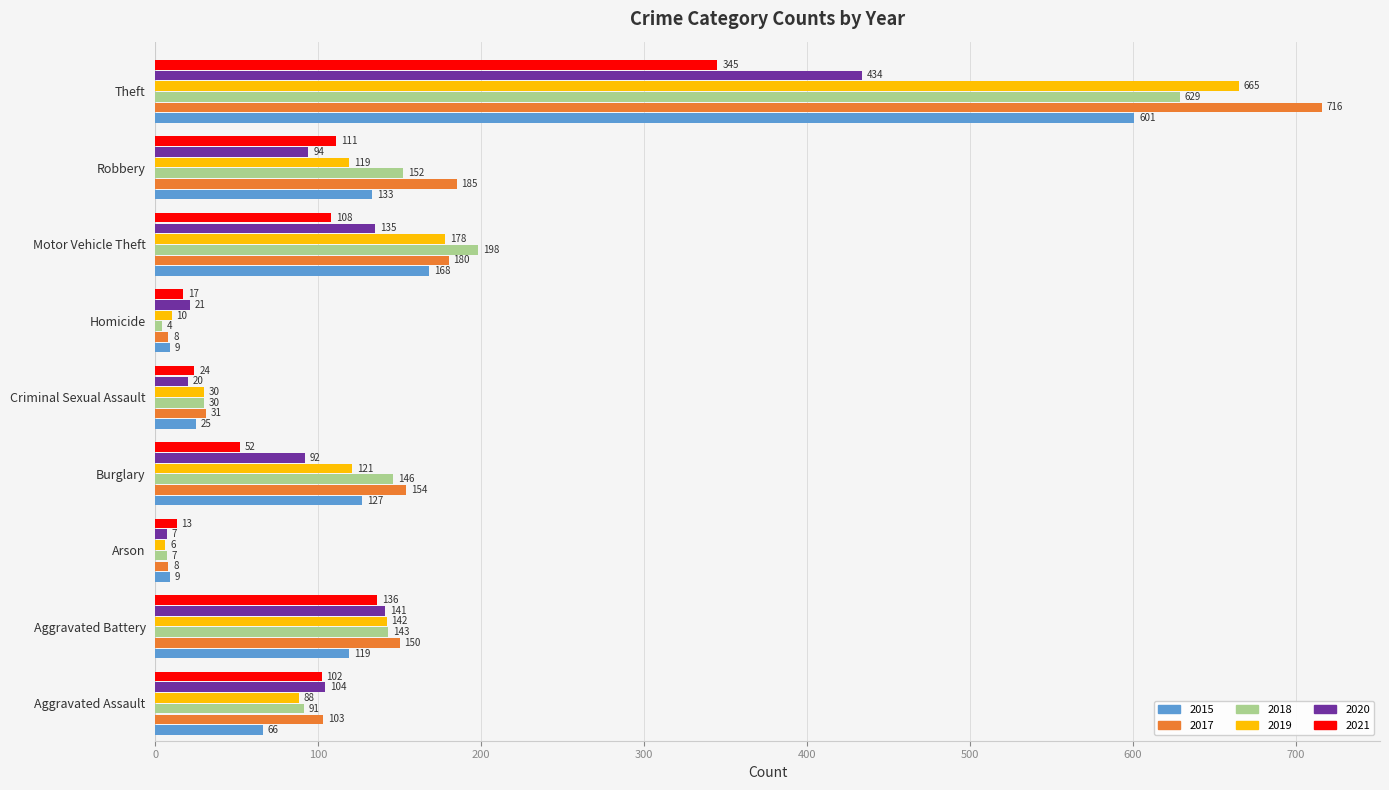

Which series has the largest total across all categories?

2017